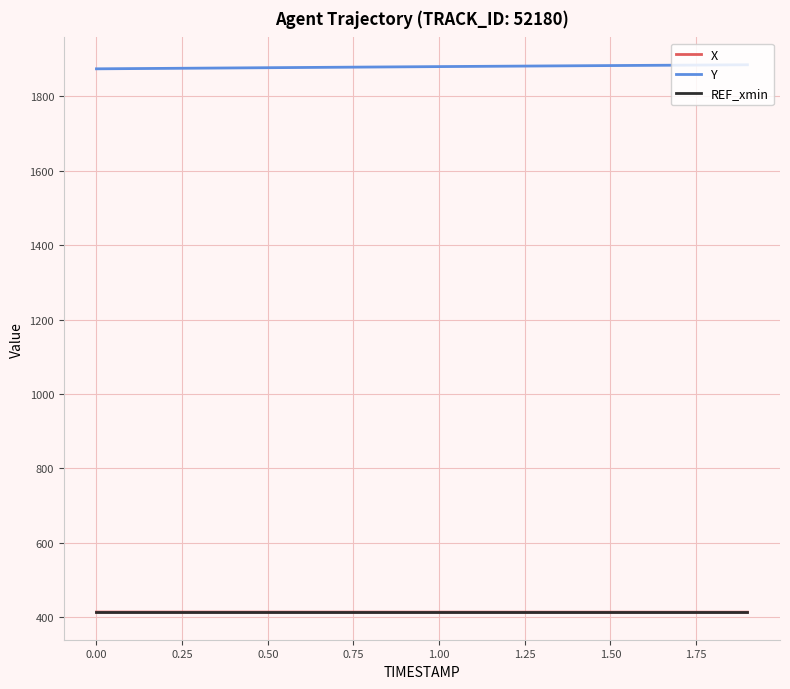

Which series has the largest total across all categories?

Y